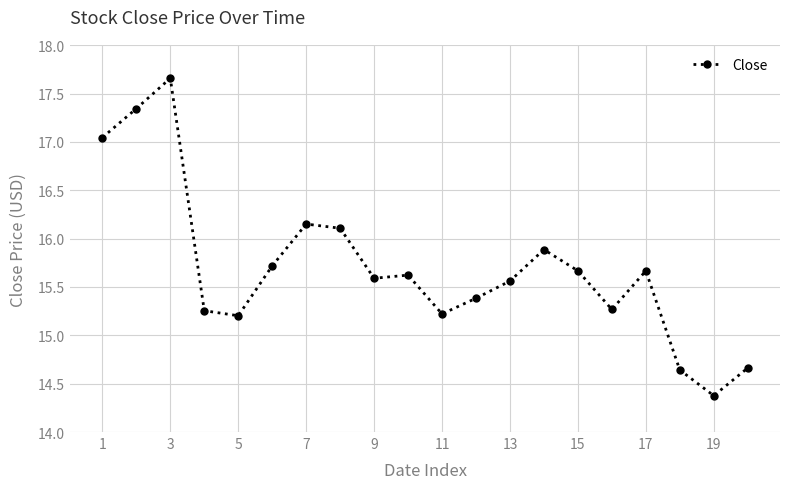

True or false: there are more than 1 points higher than both neighbors.

True